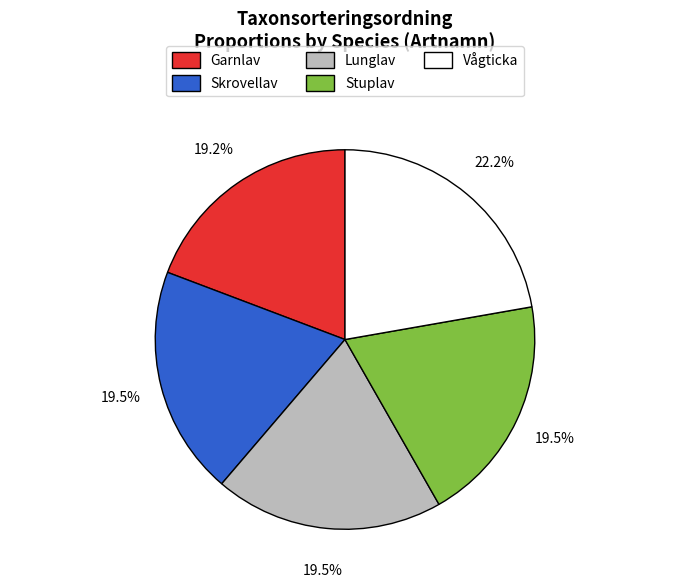

The Garnlav slice represents 19% of the pie. True or false?

True